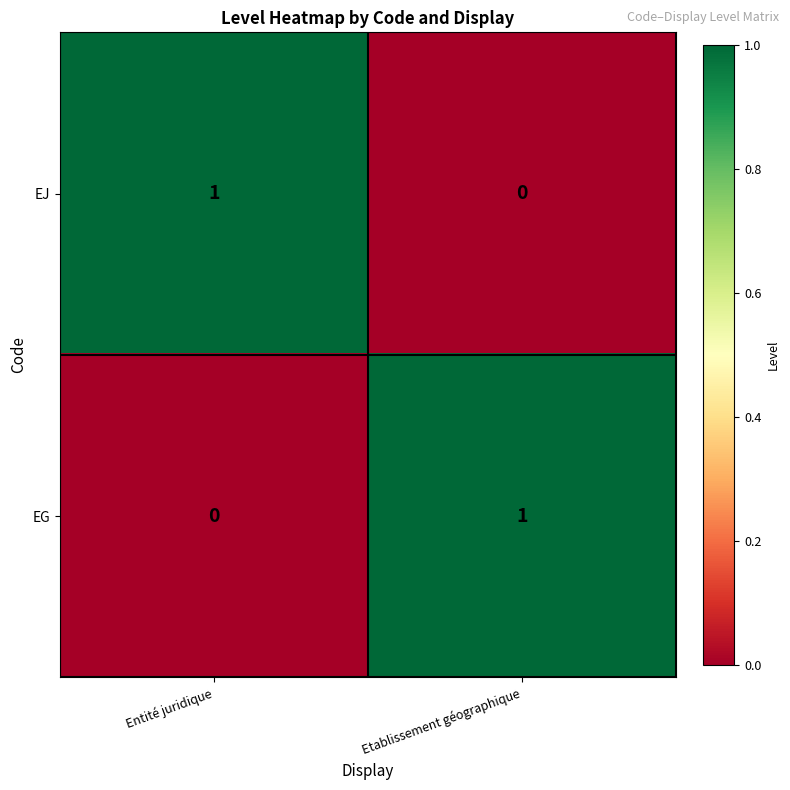

At which label does EJ reach its peak?

Entité juridique